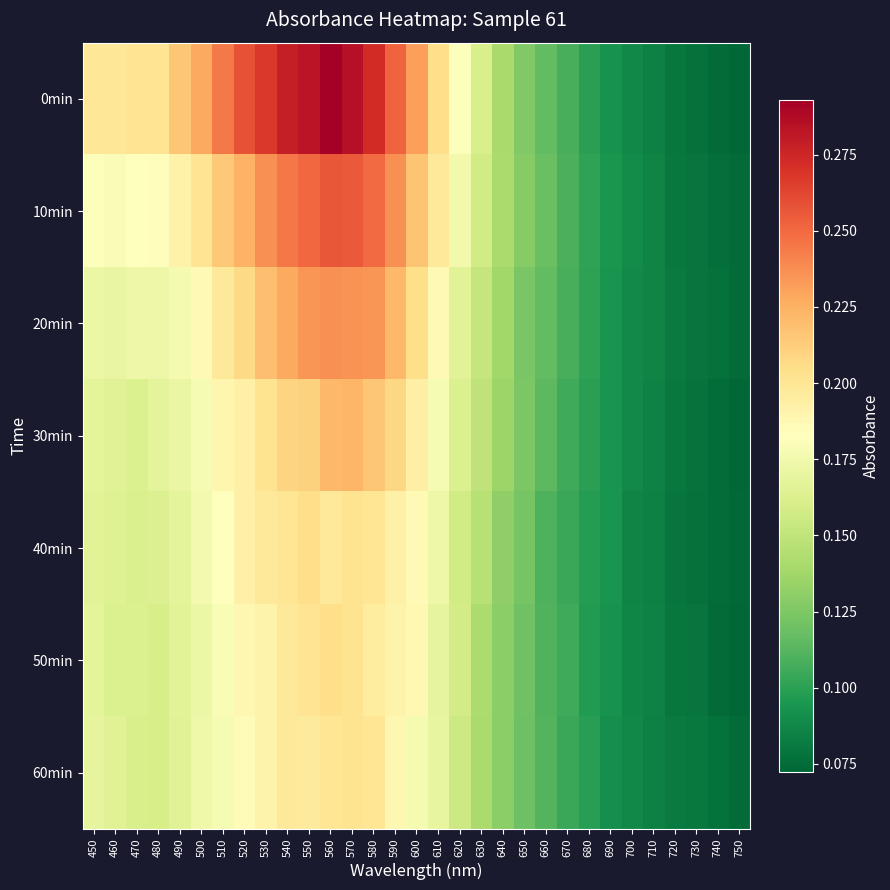

Reading right to left, list all the values displayed in this chart.

0min: 750=0.1	740=0.1	730=0.1	720=0.1	710=0.1	700=0.1	690=0.1	680=0.1	670=0.1	660=0.1	650=0.1	640=0.1	630=0.2	620=0.2	610=0.2	600=0.2	590=0.3	580=0.3	570=0.3	560=0.3	550=0.3	540=0.3	530=0.3	520=0.3	510=0.2	500=0.2	490=0.2	480=0.2	470=0.2	460=0.2	450=0.2
10min: 750=0.1	740=0.1	730=0.1	720=0.1	710=0.1	700=0.1	690=0.1	680=0.1	670=0.1	660=0.1	650=0.1	640=0.1	630=0.2	620=0.2	610=0.2	600=0.2	590=0.2	580=0.2	570=0.3	560=0.3	550=0.3	540=0.2	530=0.2	520=0.2	510=0.2	500=0.2	490=0.2	480=0.2	470=0.2	460=0.2	450=0.2
20min: 750=0.1	740=0.1	730=0.1	720=0.1	710=0.1	700=0.1	690=0.1	680=0.1	670=0.1	660=0.1	650=0.1	640=0.1	630=0.2	620=0.2	610=0.2	600=0.2	590=0.2	580=0.2	570=0.2	560=0.2	550=0.2	540=0.2	530=0.2	520=0.2	510=0.2	500=0.2	490=0.2	480=0.2	470=0.2	460=0.2	450=0.2
30min: 750=0.1	740=0.1	730=0.1	720=0.1	710=0.1	700=0.1	690=0.1	680=0.1	670=0.1	660=0.1	650=0.1	640=0.1	630=0.1	620=0.2	610=0.2	600=0.2	590=0.2	580=0.2	570=0.2	560=0.2	550=0.2	540=0.2	530=0.2	520=0.2	510=0.2	500=0.2	490=0.2	480=0.2	470=0.2	460=0.2	450=0.2
40min: 750=0.1	740=0.1	730=0.1	720=0.1	710=0.1	700=0.1	690=0.1	680=0.1	670=0.1	660=0.1	650=0.1	640=0.1	630=0.1	620=0.2	610=0.2	600=0.2	590=0.2	580=0.2	570=0.2	560=0.2	550=0.2	540=0.2	530=0.2	520=0.2	510=0.2	500=0.2	490=0.2	480=0.2	470=0.2	460=0.2	450=0.2
50min: 750=0.1	740=0.1	730=0.1	720=0.1	710=0.1	700=0.1	690=0.1	680=0.1	670=0.1	660=0.1	650=0.1	640=0.1	630=0.1	620=0.2	610=0.2	600=0.2	590=0.2	580=0.2	570=0.2	560=0.2	550=0.2	540=0.2	530=0.2	520=0.2	510=0.2	500=0.2	490=0.2	480=0.2	470=0.2	460=0.2	450=0.2
60min: 750=0.1	740=0.1	730=0.1	720=0.1	710=0.1	700=0.1	690=0.1	680=0.1	670=0.1	660=0.1	650=0.1	640=0.1	630=0.1	620=0.2	610=0.2	600=0.2	590=0.2	580=0.2	570=0.2	560=0.2	550=0.2	540=0.2	530=0.2	520=0.2	510=0.2	500=0.2	490=0.2	480=0.2	470=0.2	460=0.2	450=0.2